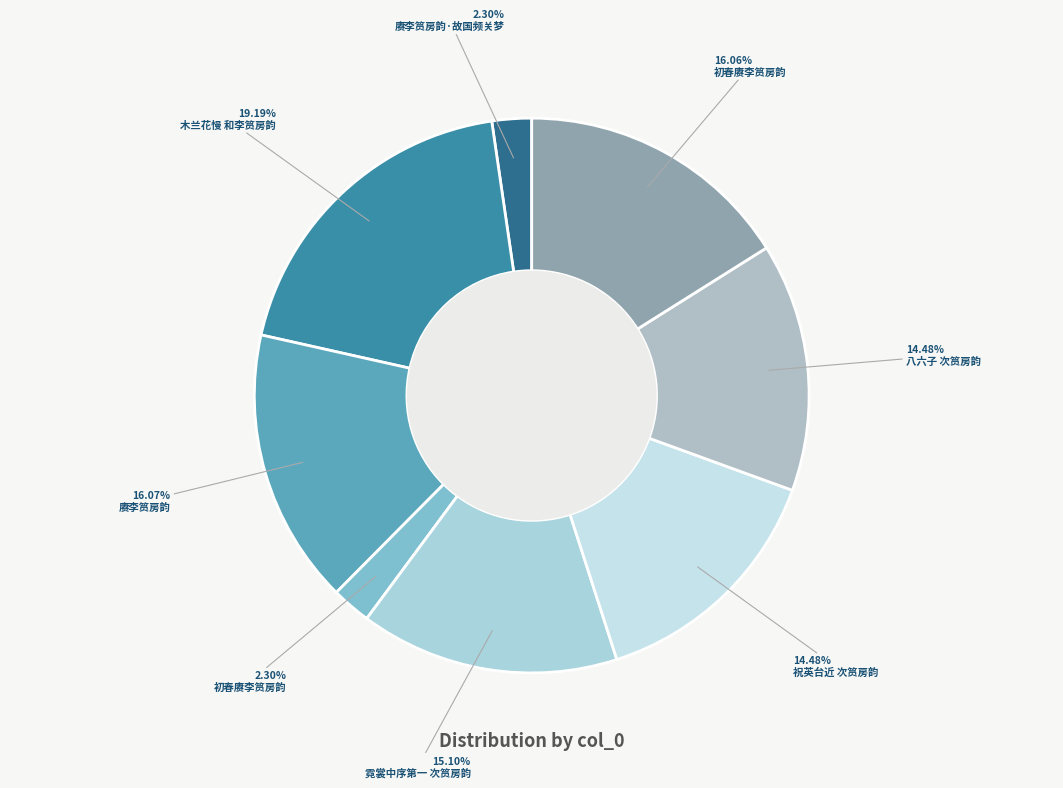

Count the number of slices in the pie.

8